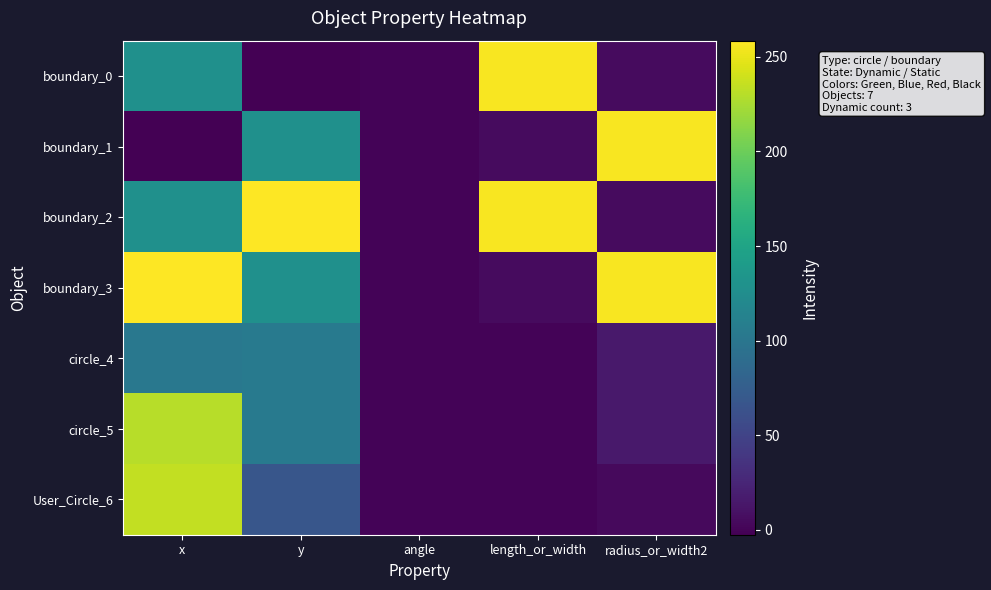

At which category does the chart reach its peak across all series?

y